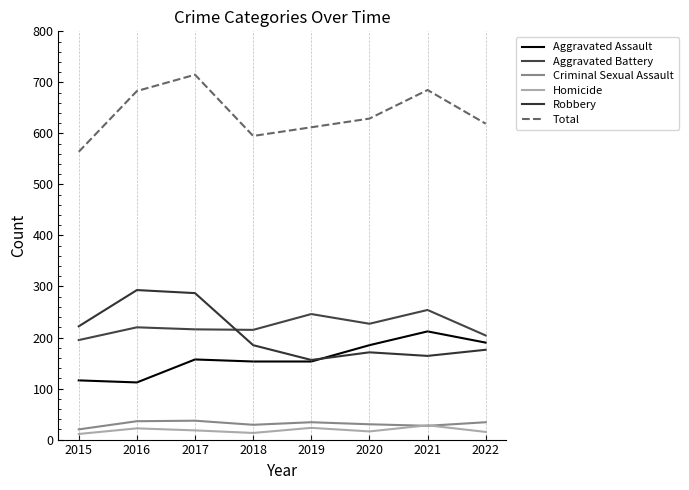

What is the sum of all Total values?

5102